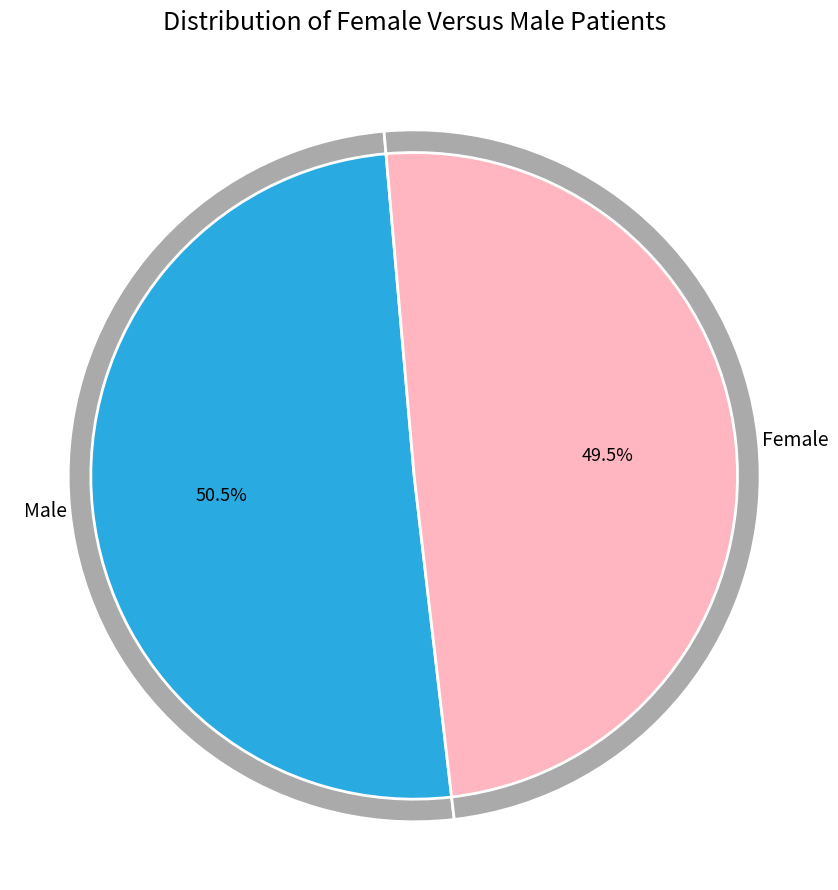

True or false: Male accounts for 38% of the total.

False